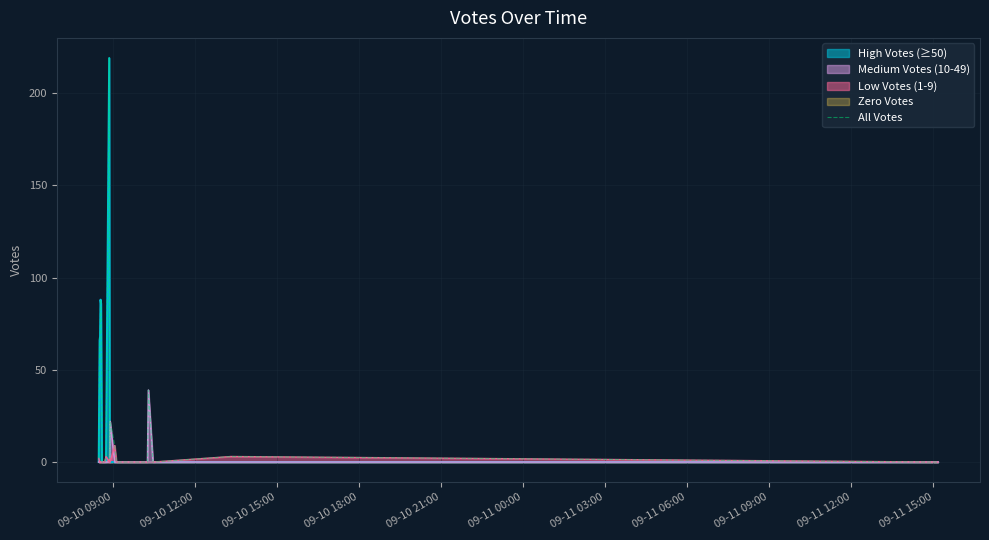

At which category does the chart reach its minimum across all series?

09-11 00:00